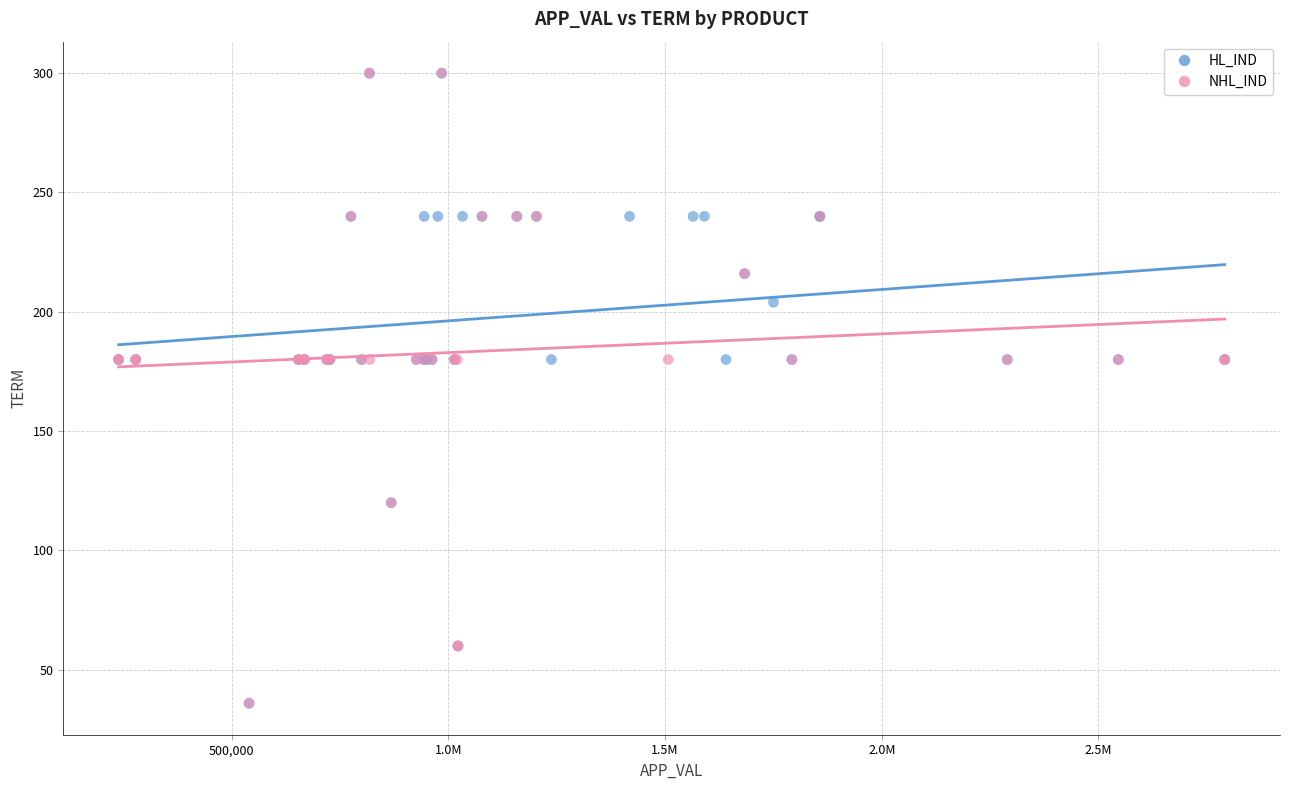

What are all the series names shown in the legend?

HL_IND, NHL_IND